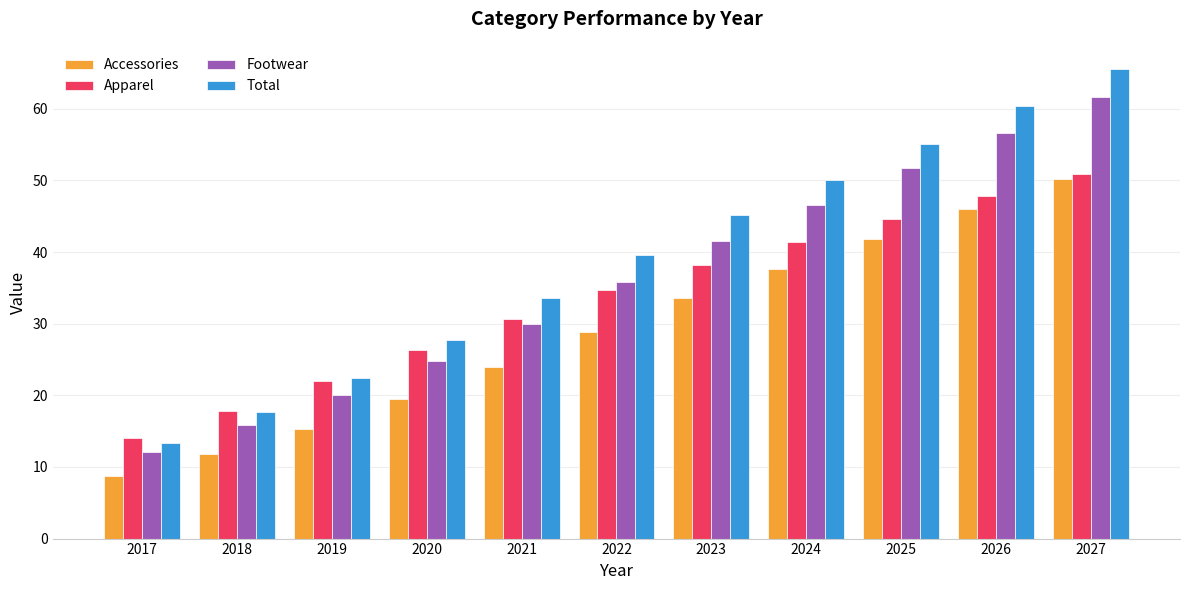

What is the sum of the Accessories values at 2018 and 2024?

49.4